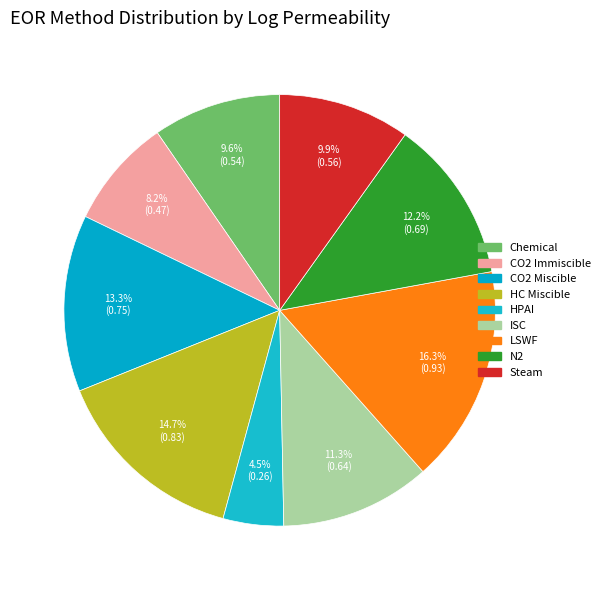

Count the number of slices in the pie.

9